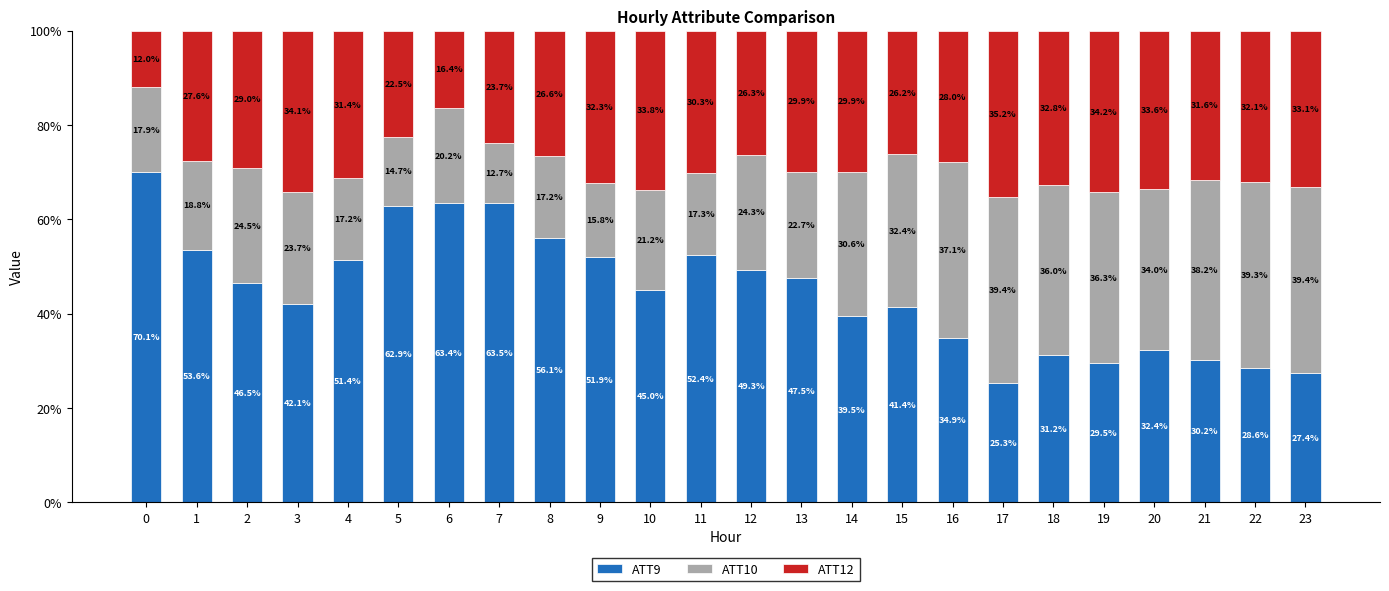

What is the total value across all series at 6?

100.0